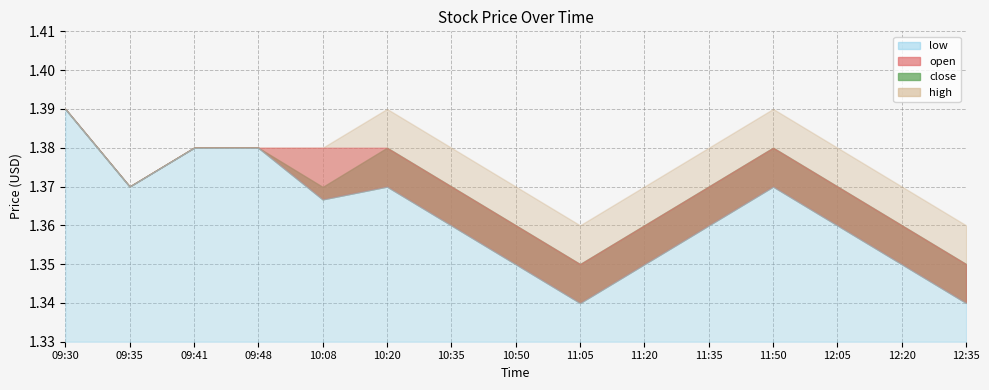

True or false: high and open cross at least once.

False